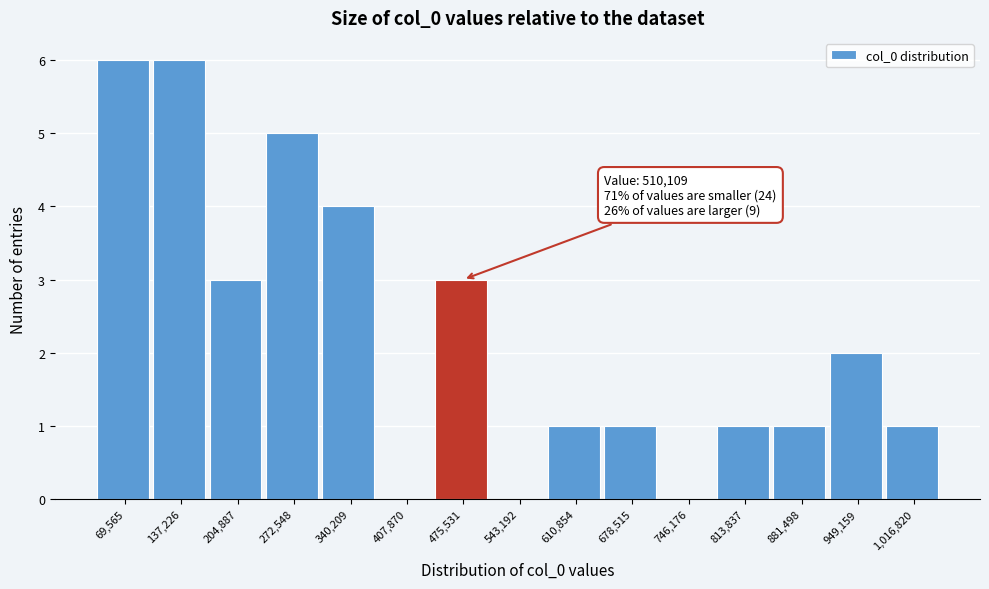

Reading left to right, extract all data points from this chart.

69,565=6	137,226=6	204,887=3	272,548=5	340,209=4	407,870=0	475,531=3	543,192=0	610,854=1	678,515=1	746,176=0	813,837=1	881,498=1	949,159=2	1,016,820=1